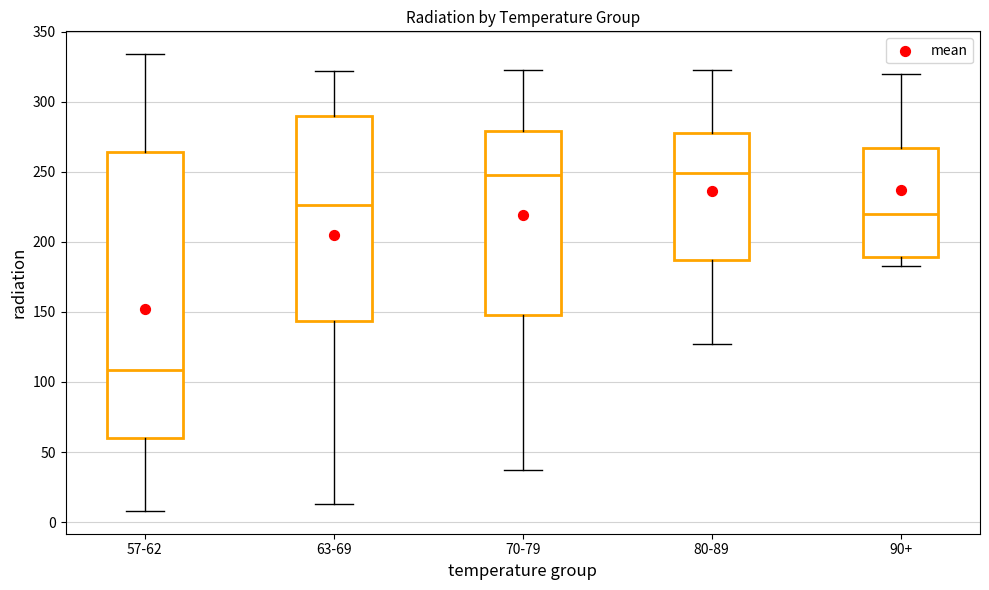

Which box is the tallest, from its lower edge to its upper edge?

57-62